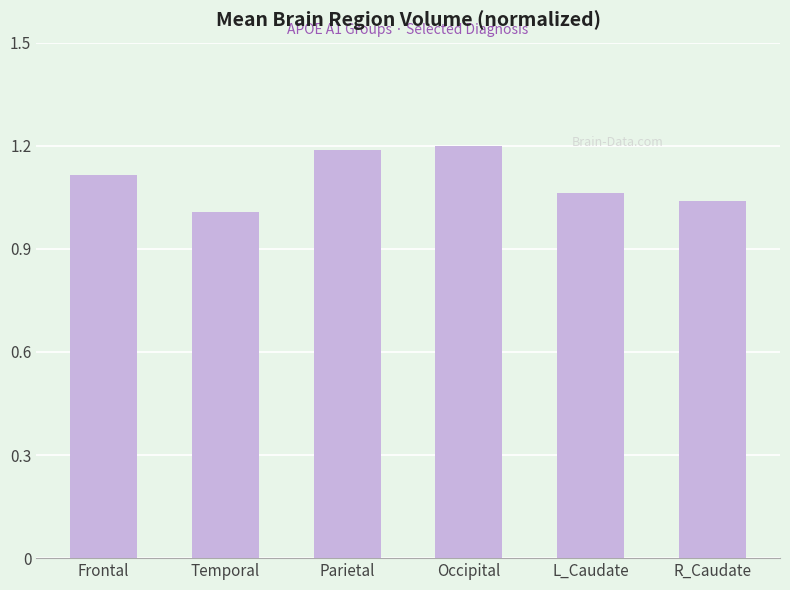

What is the sum of the values at Occipital and Temporal?

2.2